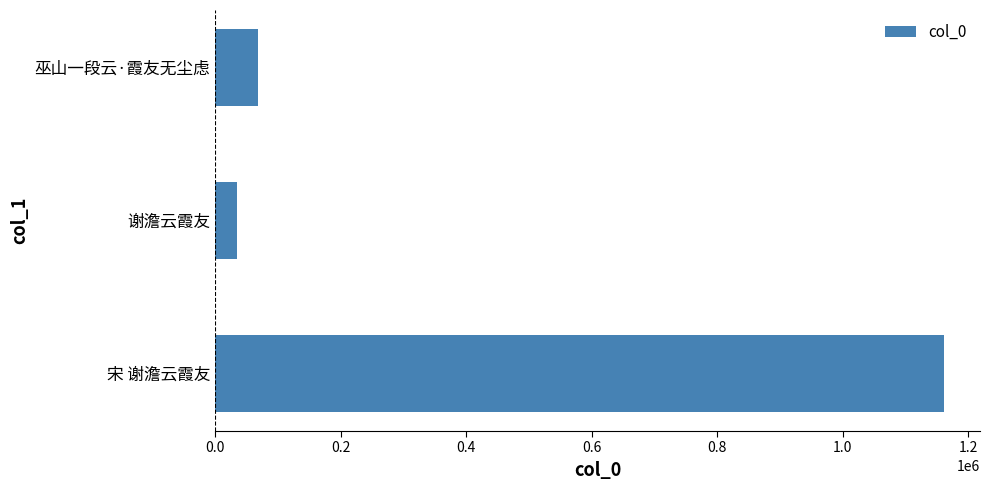

Between 谢澹云霞友 and 宋 谢澹云霞友, which is larger?

宋 谢澹云霞友